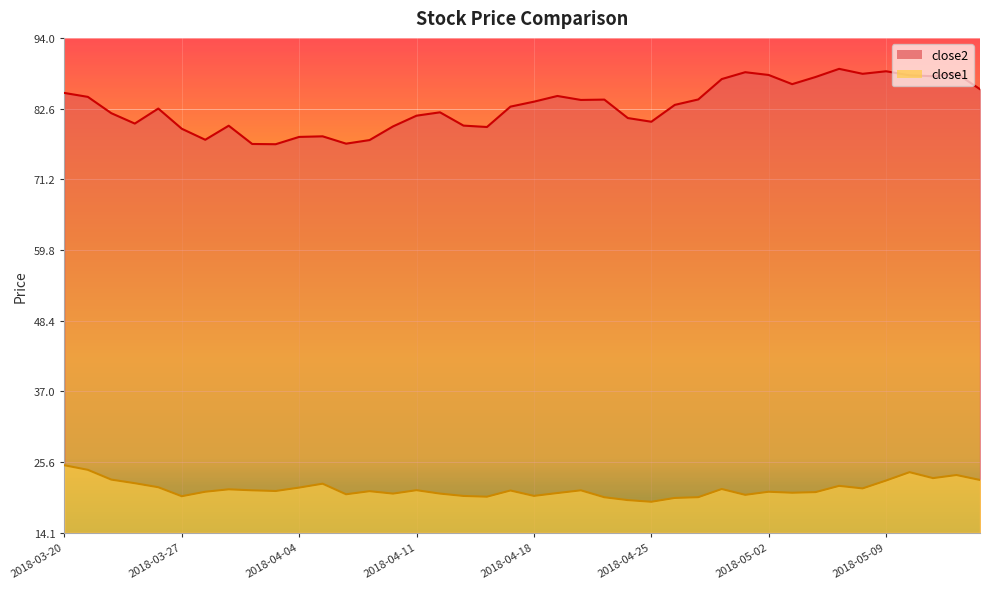

What is the value of the close1 point at the 17th from the left?

20.5